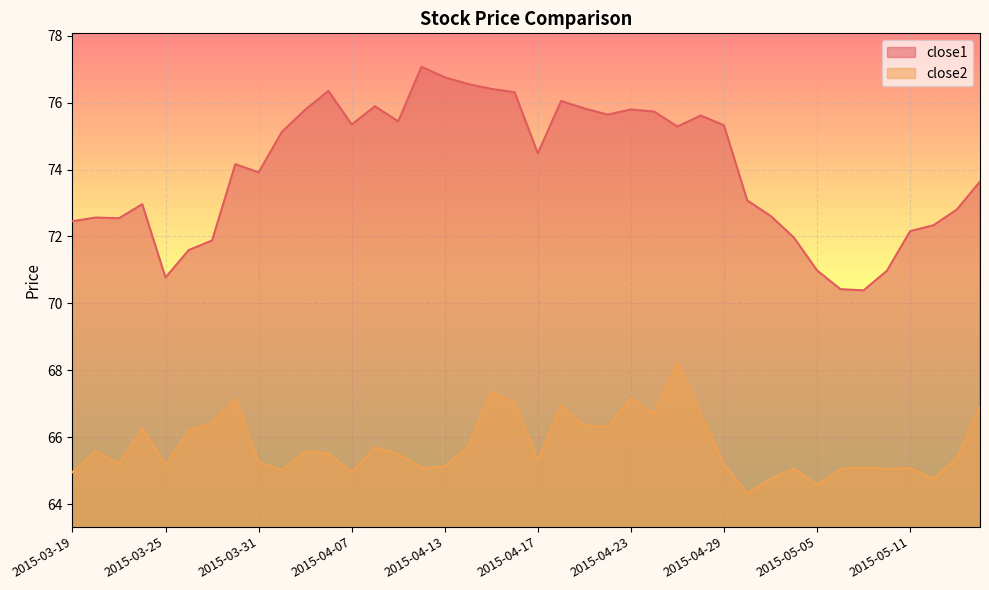

The value of close2 at 2015-05-06 is 114.2. True or false?

False